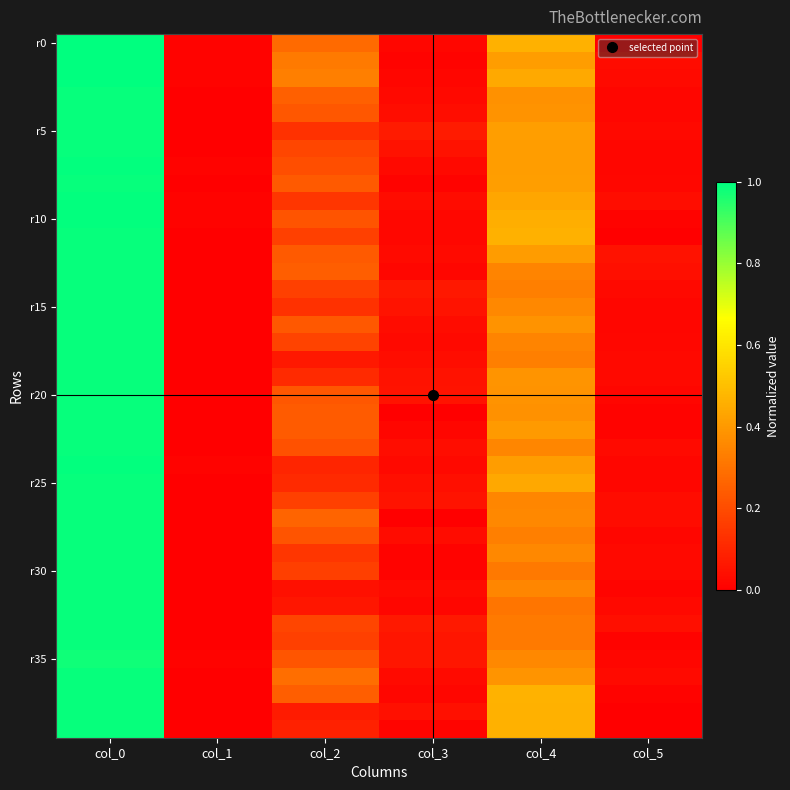

At which category is the sum across all series the highest?

col_0